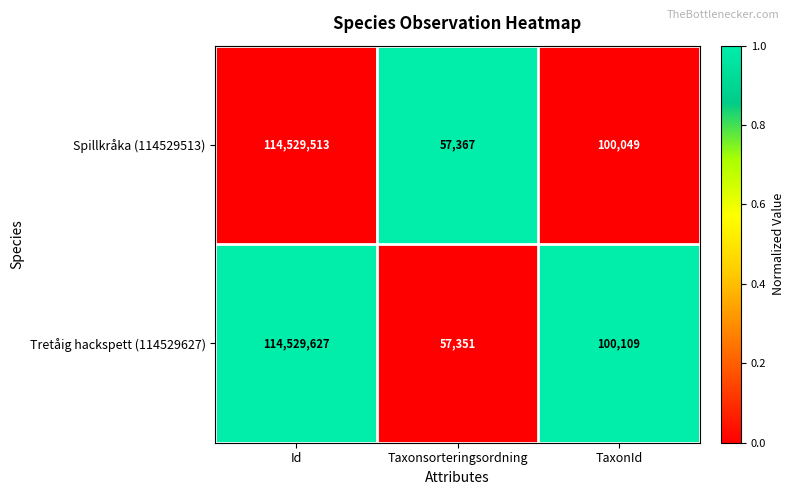

What is the difference between the maximum and second lowest values in the Spillkråka (114529513) series?

114429464